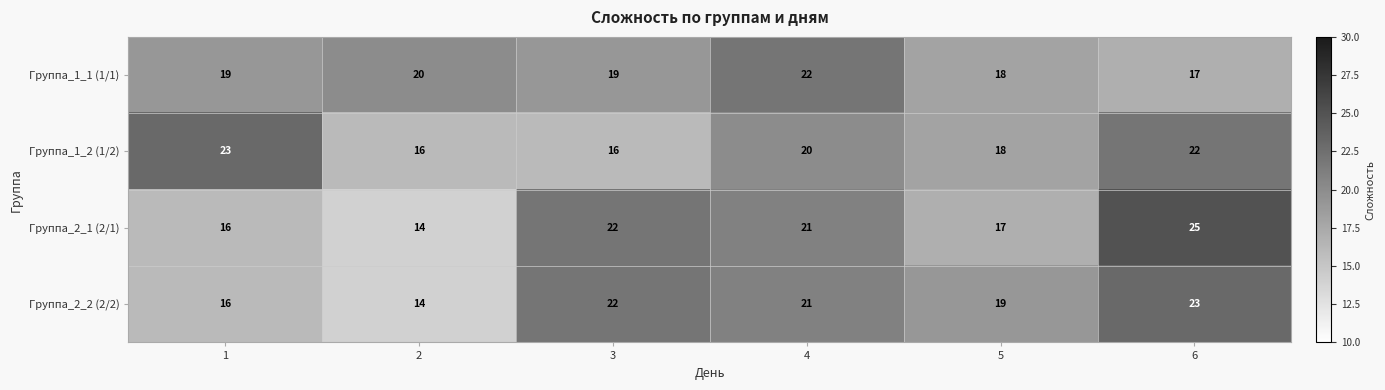

How many data points does each series have?

6